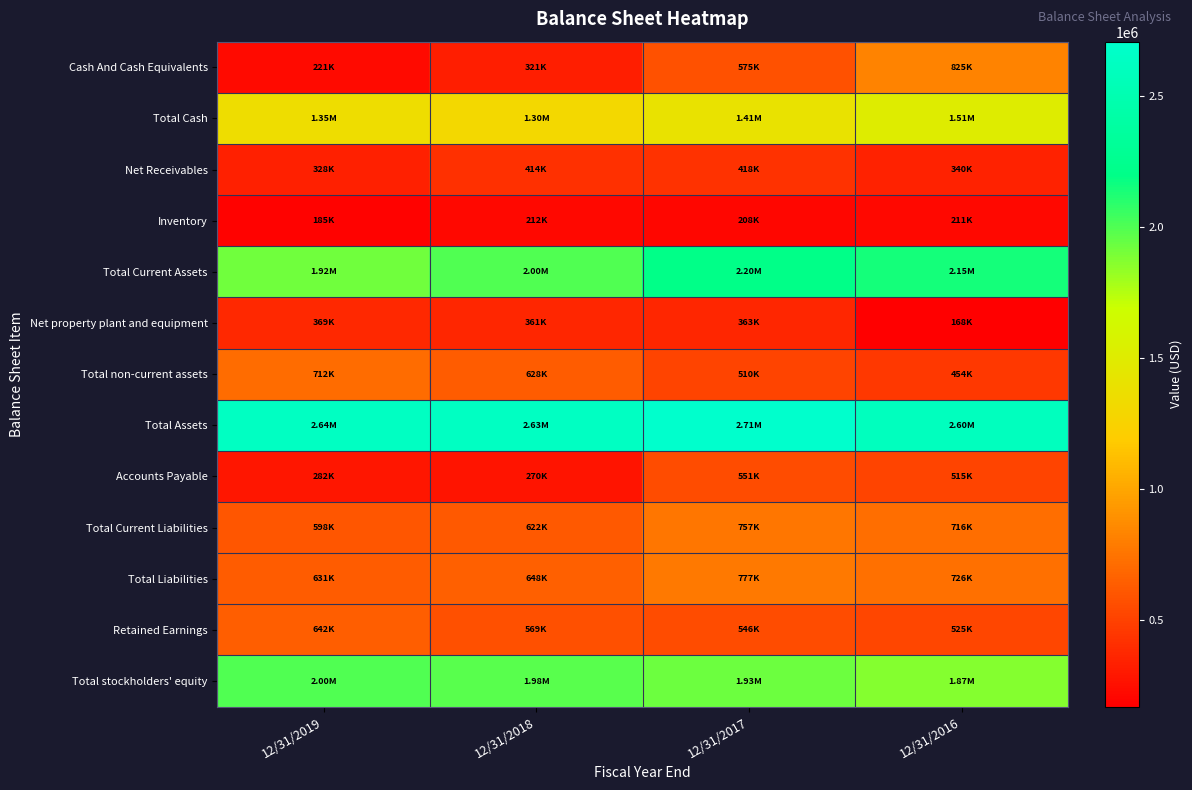

What is the minimum value shown in the chart?

168199